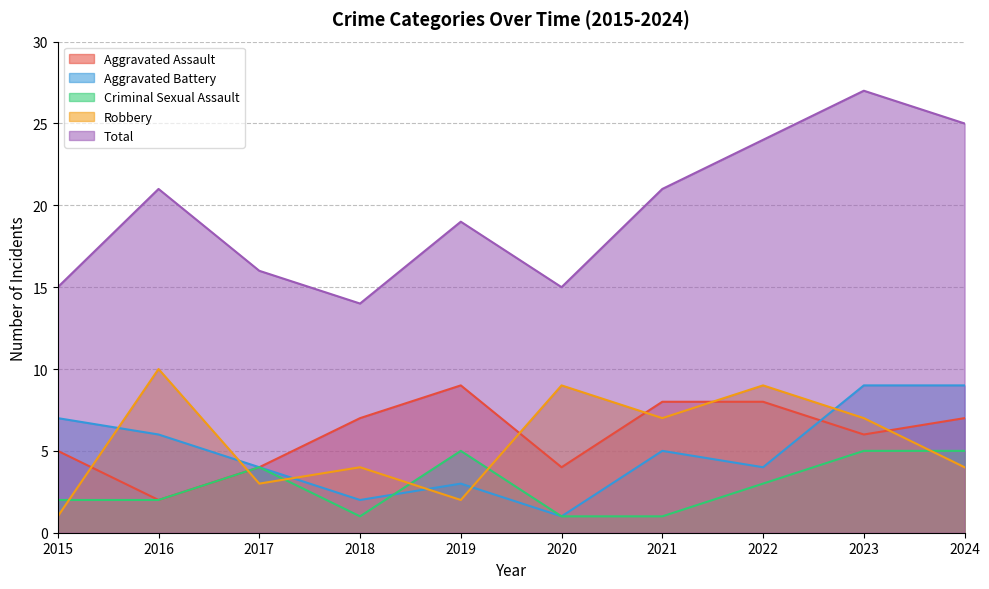

Which category has the highest value across all series?

2023